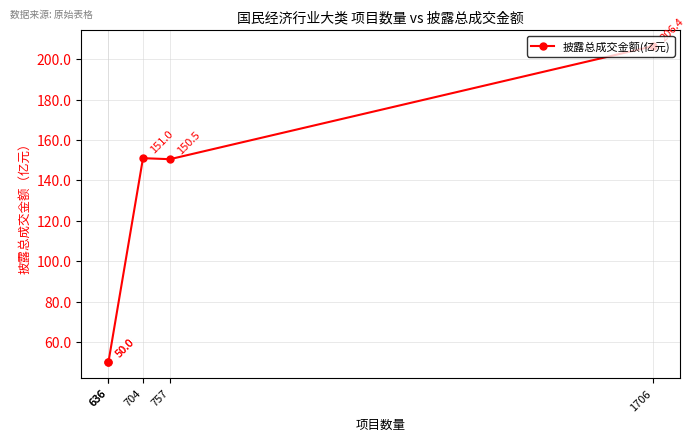

What is the sum of all values?

607.9